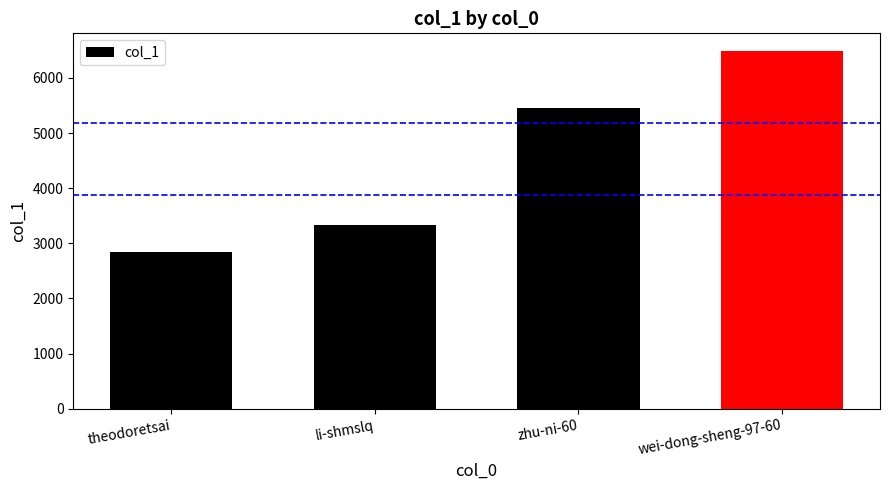

List the labels in order of value, smallest first.

theodoretsai, li-shmslq, zhu-ni-60, wei-dong-sheng-97-60